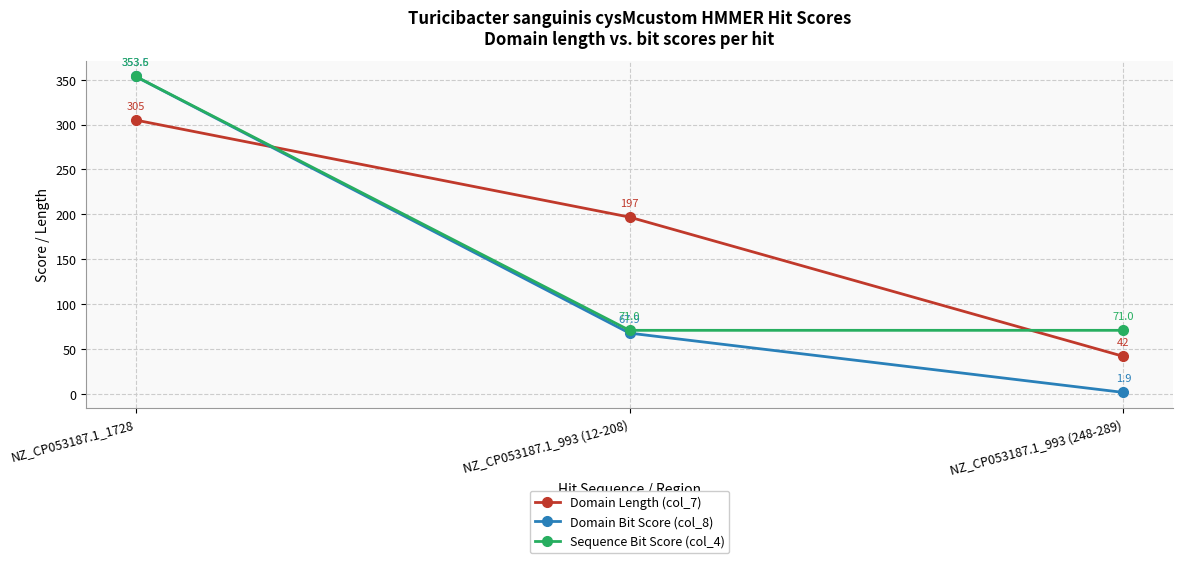

Is it true that Sequence Bit Score (col_4) equals 98.0 at NZ_CP053187.1_993 (248-289)?

False